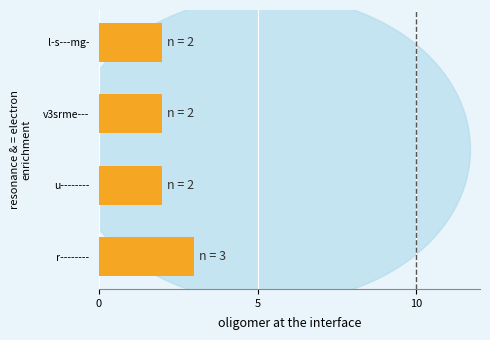

How many values are between 2 and 3?

4